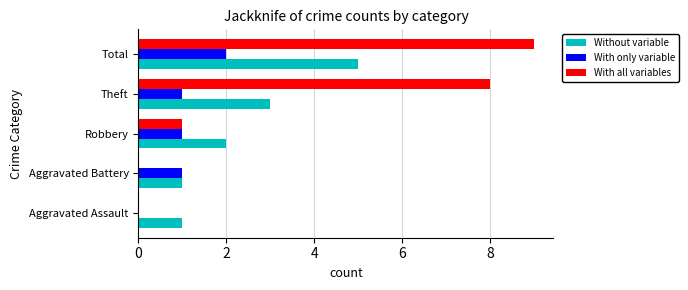

How many data points does each series have?

5